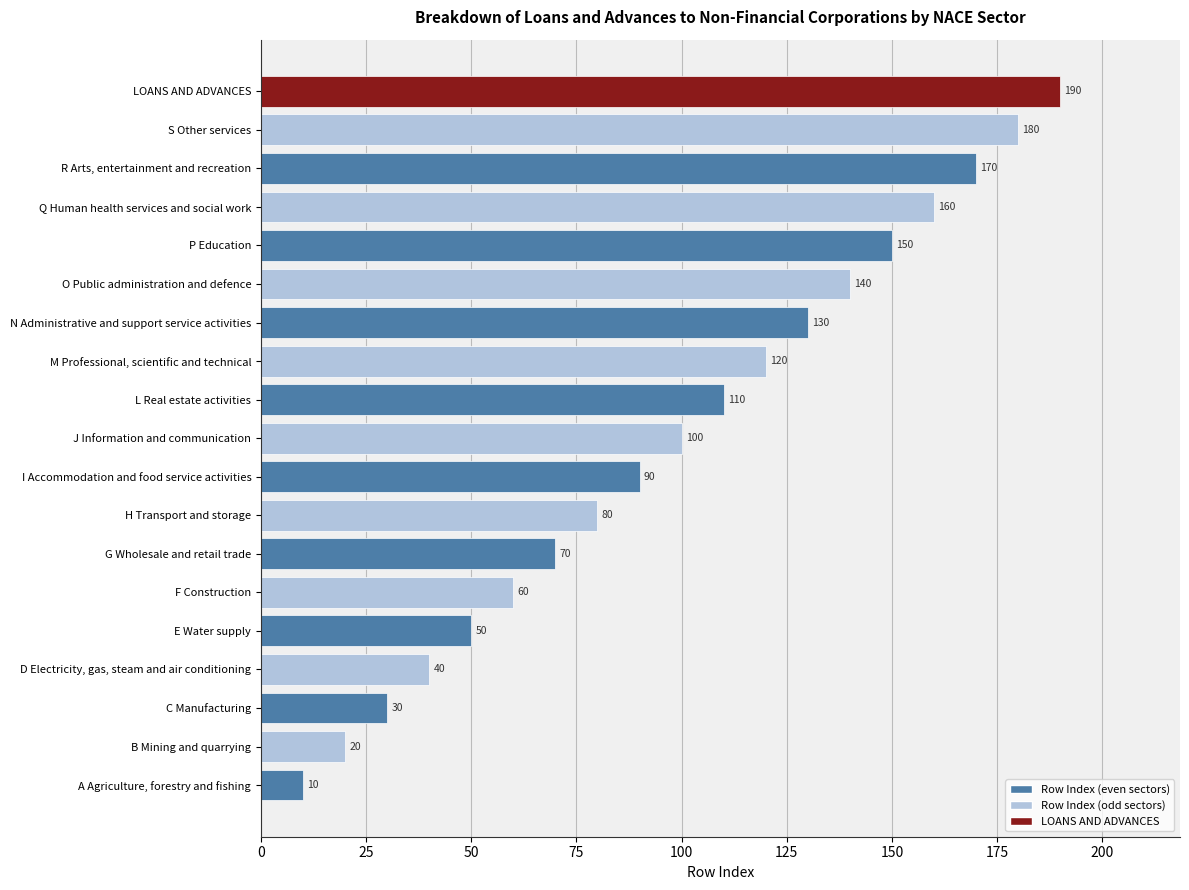

What is the ratio of the value at M Professional, scientific and technical to the value at N Administrative and support service activities?

0.9